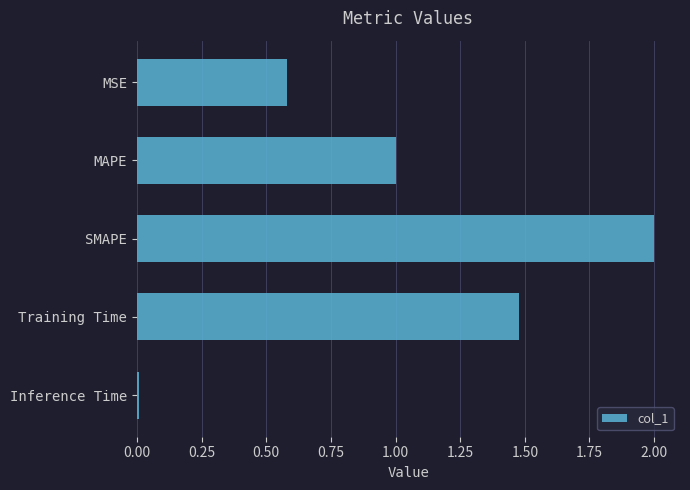

Which has a higher value, Inference Time or MAPE?

MAPE